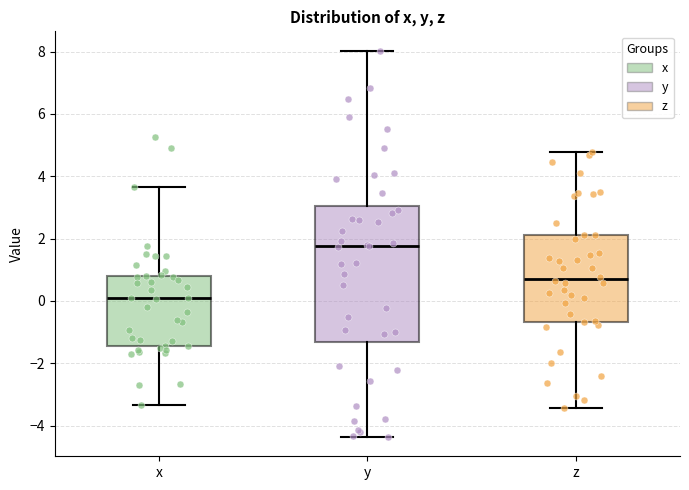

Which box is the tallest, from its lower edge to its upper edge?

y